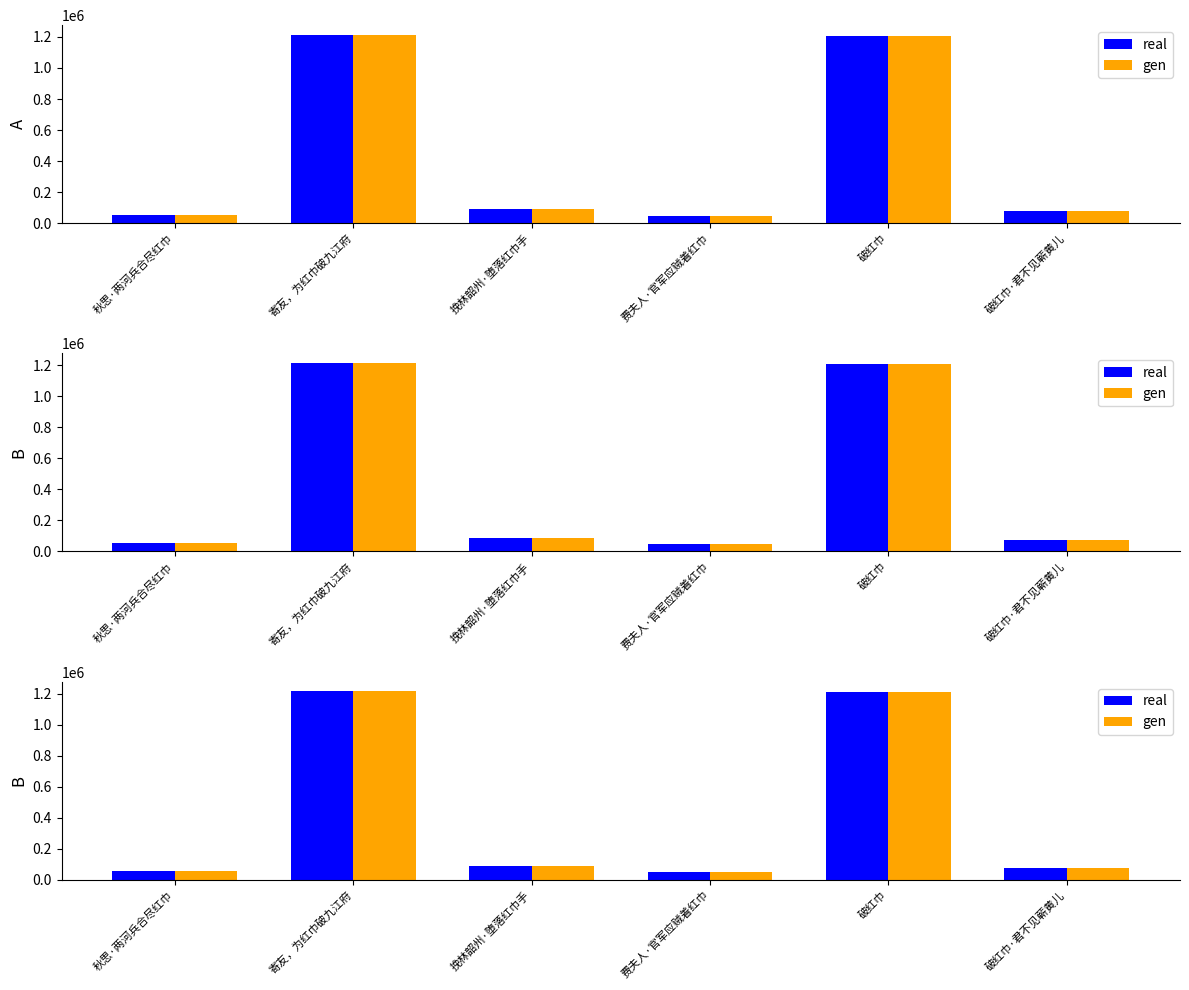

Are the bars horizontal?

No